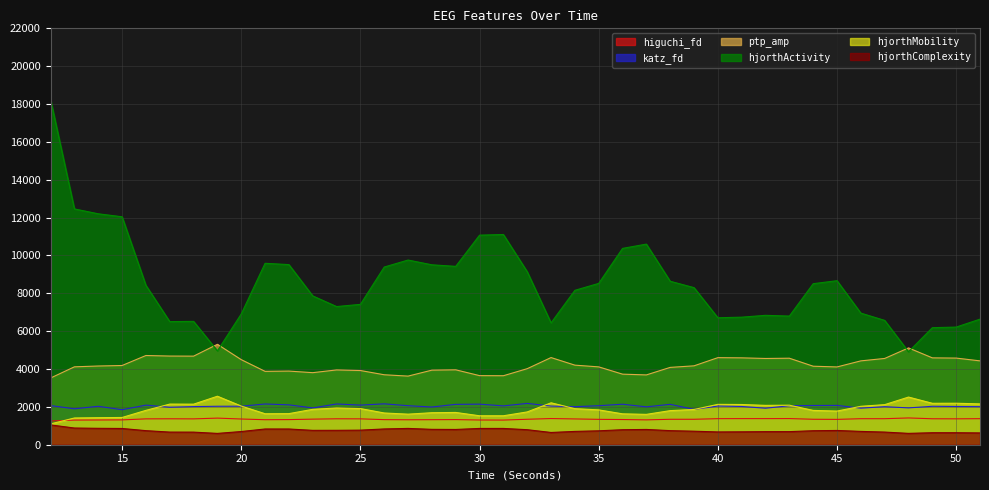

Read the ptp_amp_EEG value at 22.

3890.2